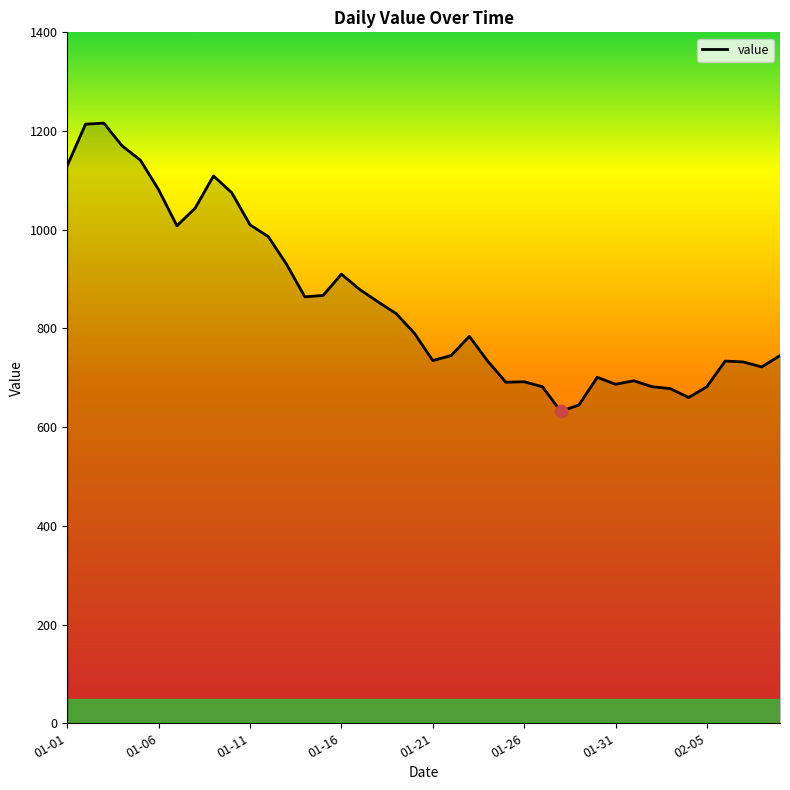

What is the minimum value shown in the chart?

632